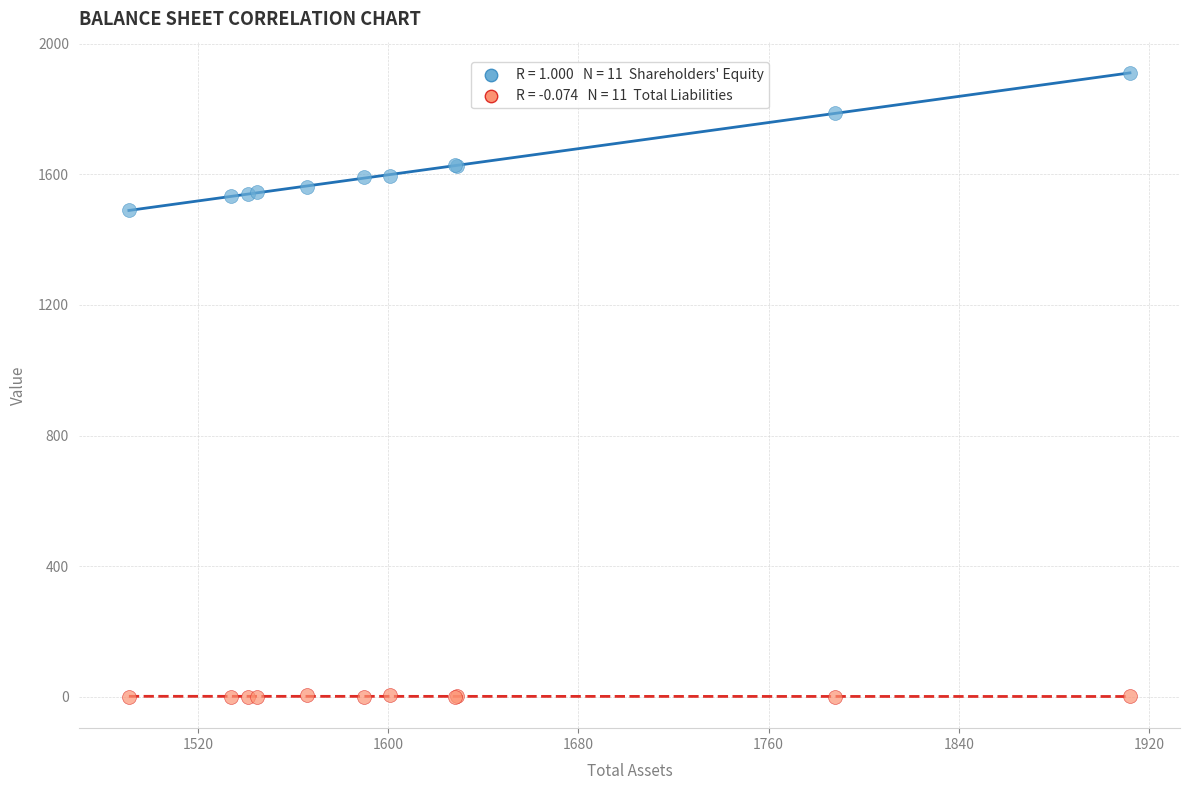

Across all series, what Y value is closest to 955?

1490